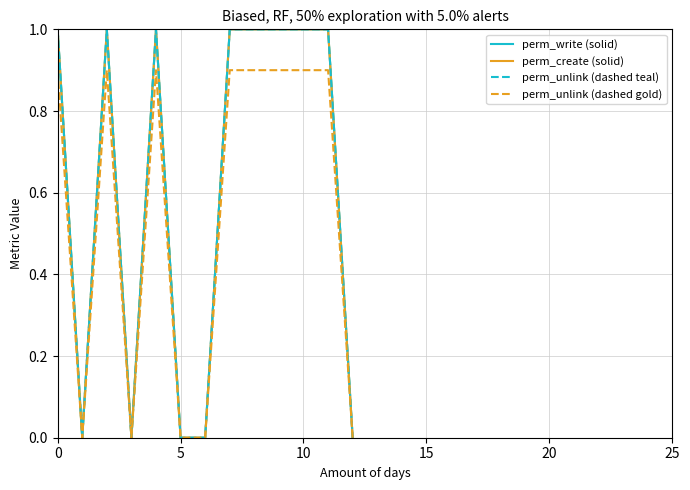

Does the chart display data point markers on the line(s)?

No